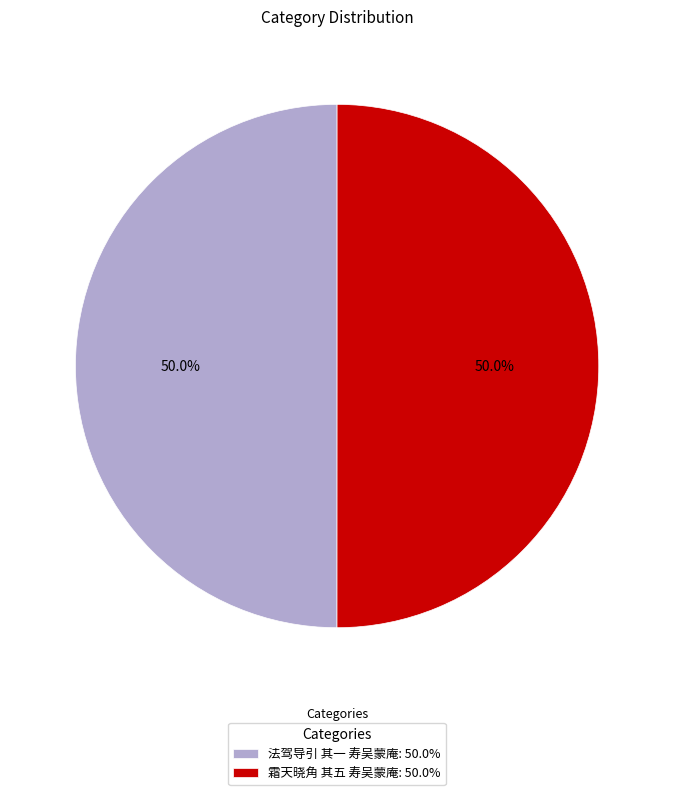

What percentage is the 霜天晓角 其五 寿吴蒙庵 slice, to the nearest percent?

50%